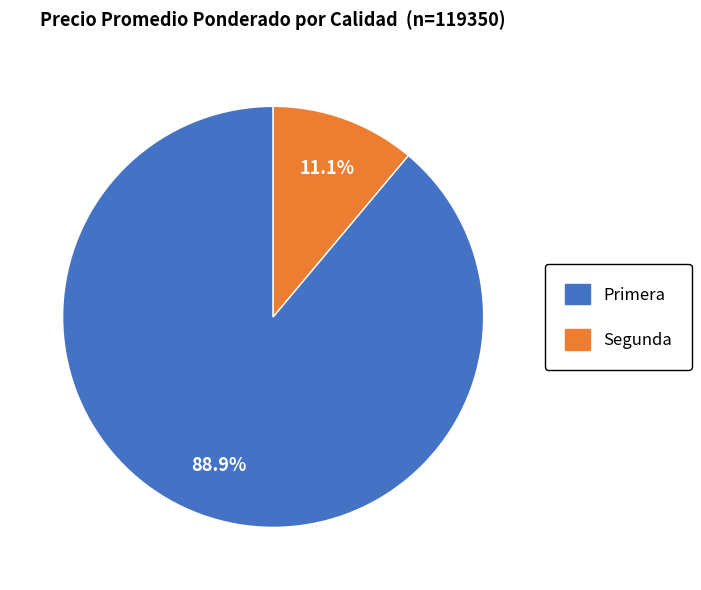

Does any single category account for the majority?

Yes